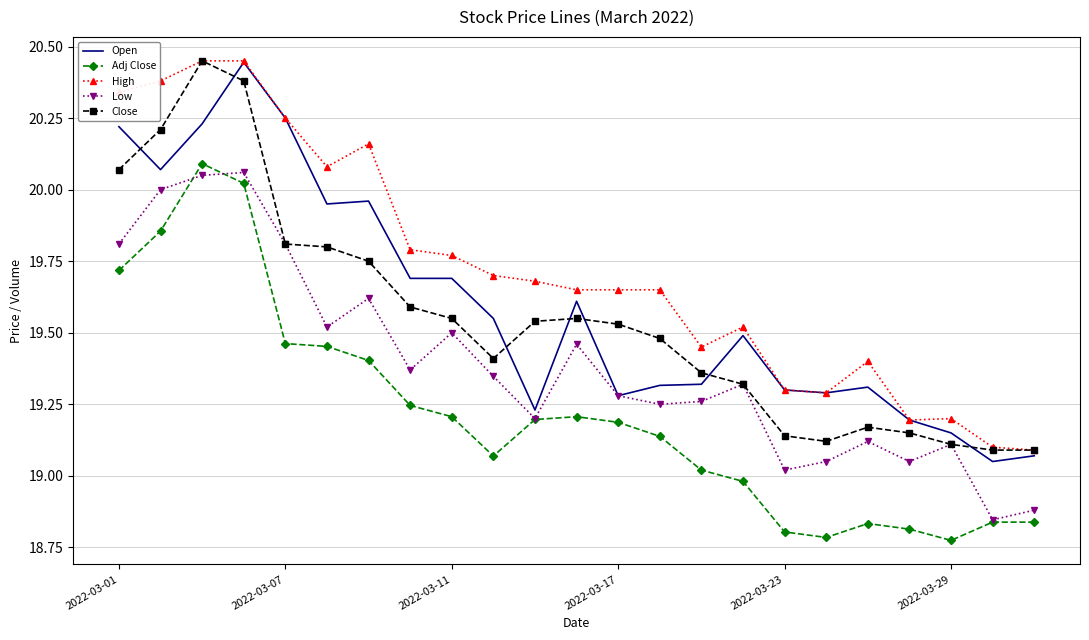

Which series has the largest total across all categories?

High